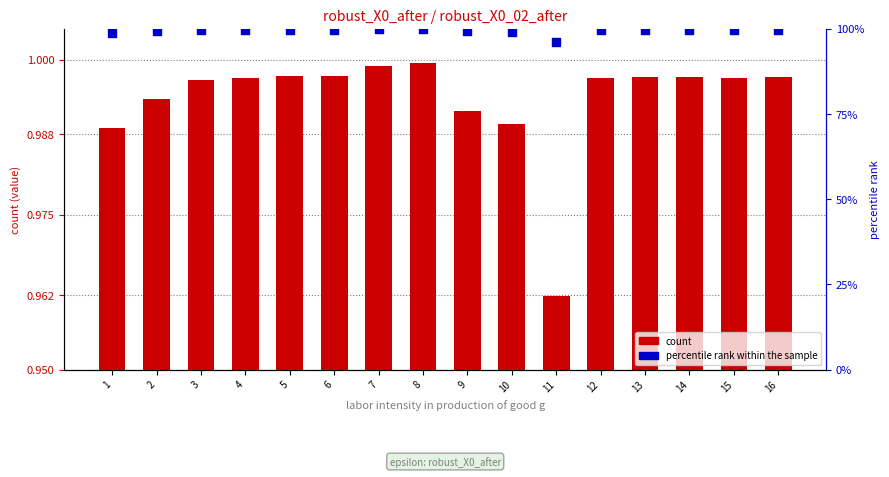

What is the total value across all series at 4?

2.0